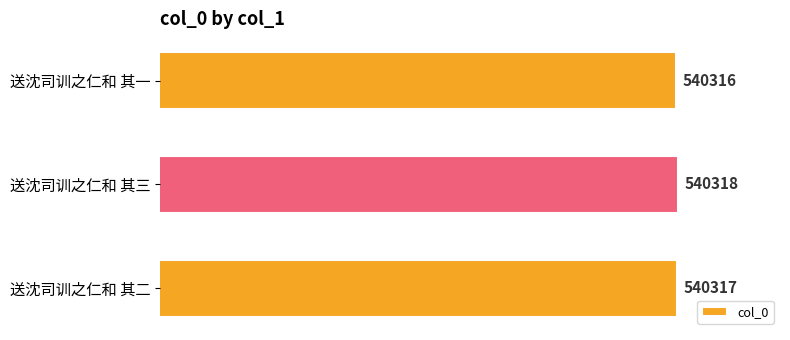

Reading bottom to top, extract all data points from this chart.

540317	540318	540316